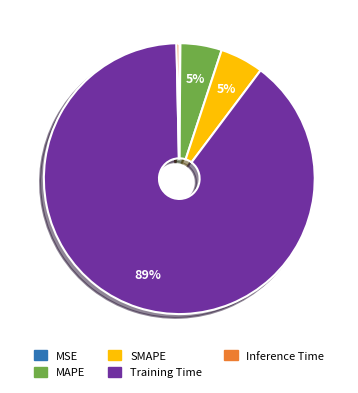

To the nearest percent, what is the difference between the MAPE and Inference Time slice percentages?

5%